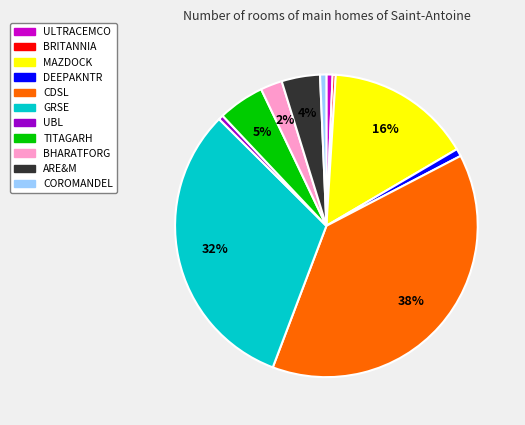

Is it true that ULTRACEMCO is 1% of the pie?

True